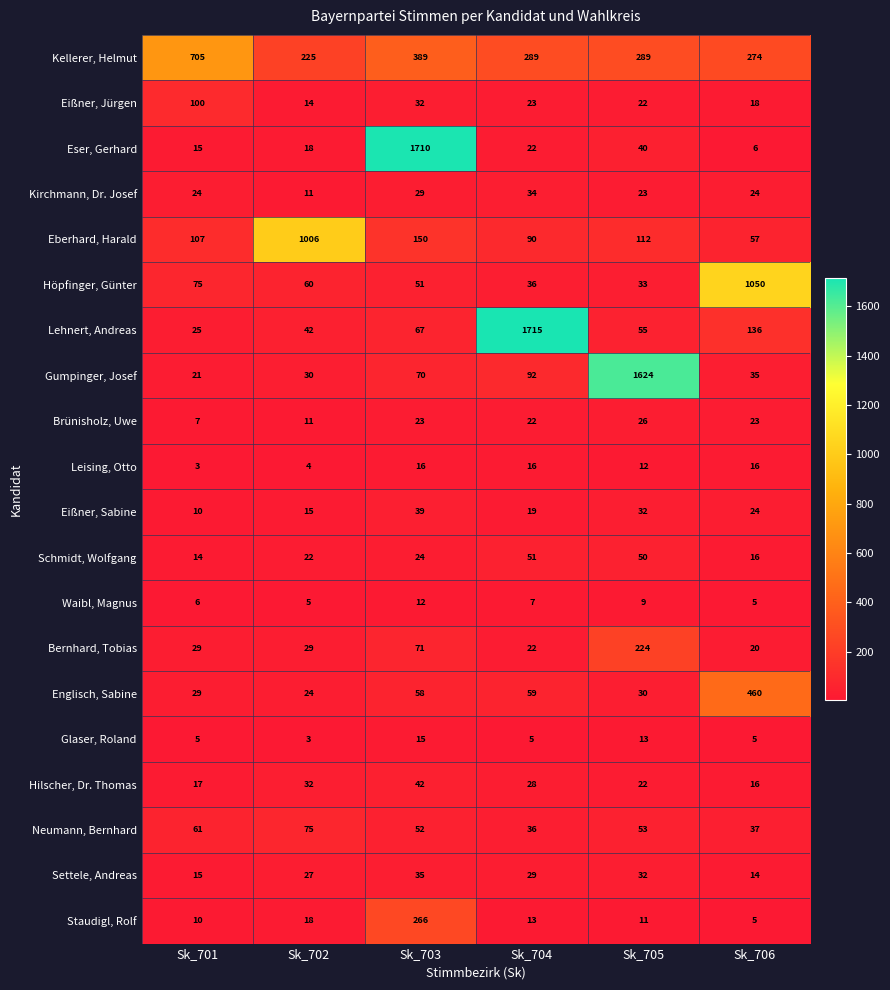

The value of Eser, Gerhard at Sk_705 is 40. True or false?

True